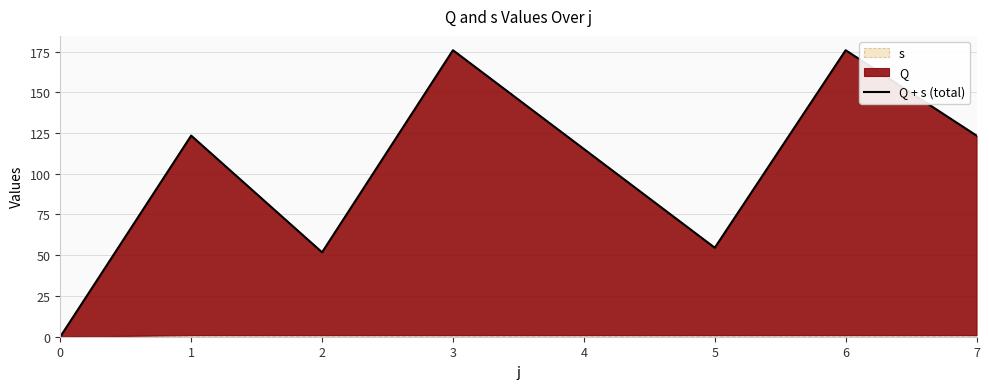

Which has a higher value, 0 or 3?

3